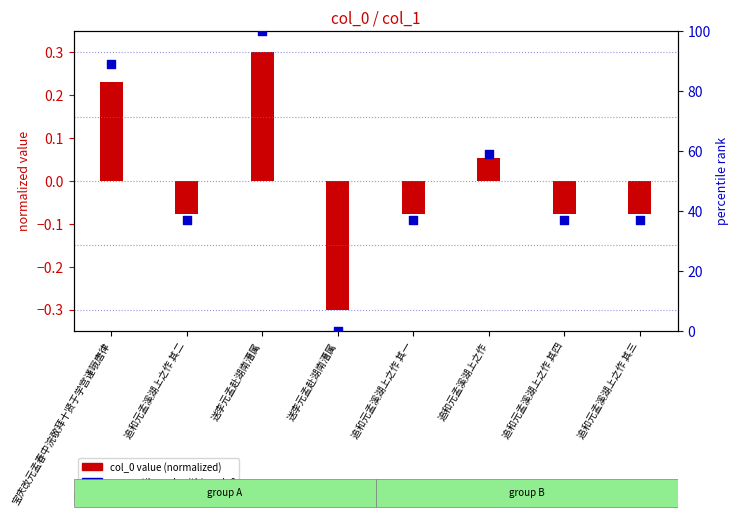

What are all the series names shown in the legend?

col_0 value (normalized), percentile rank within col_0